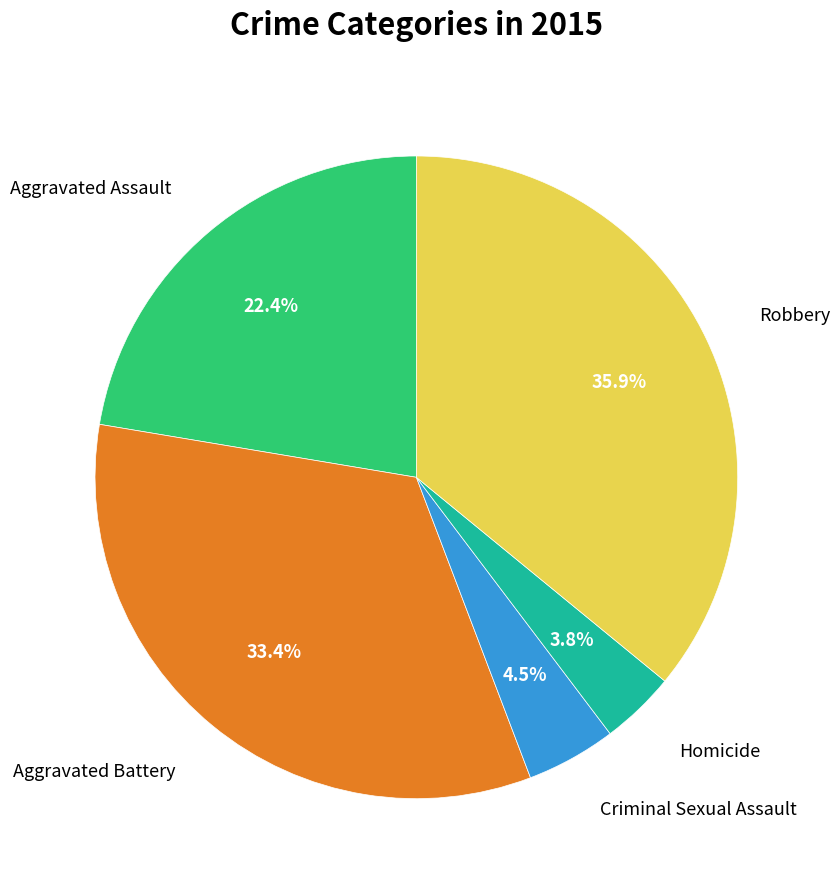

To the nearest percent, what is the difference between the largest and smallest slice percentages?

32%